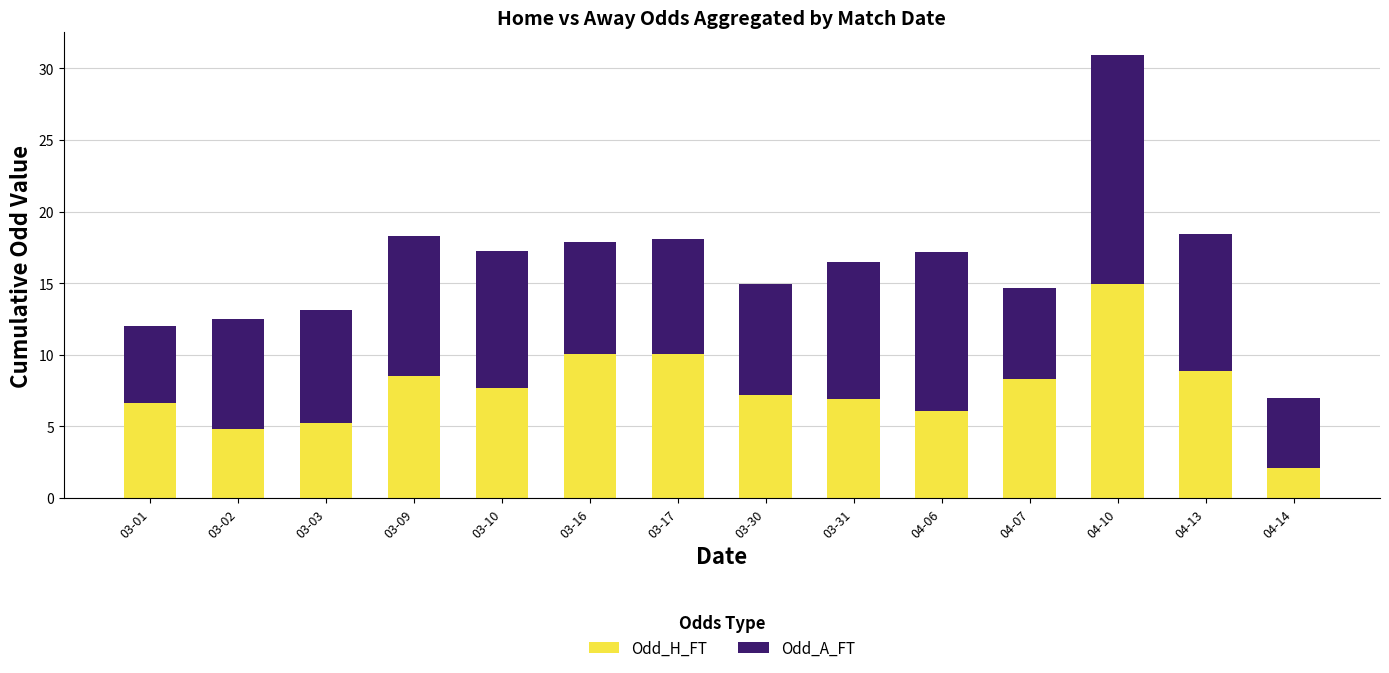

What is the difference between the Odd_H_FT values at 03-01 and 04-14?

4.5